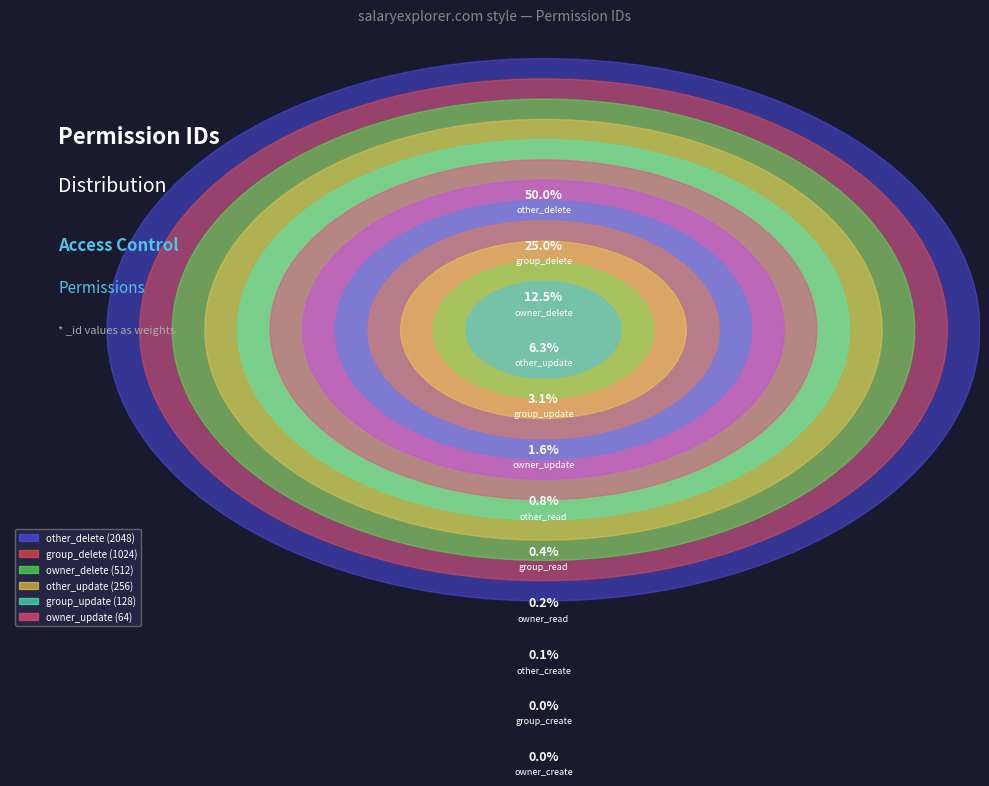

To the nearest percent, what percentage of the pie is other_delete?

50%